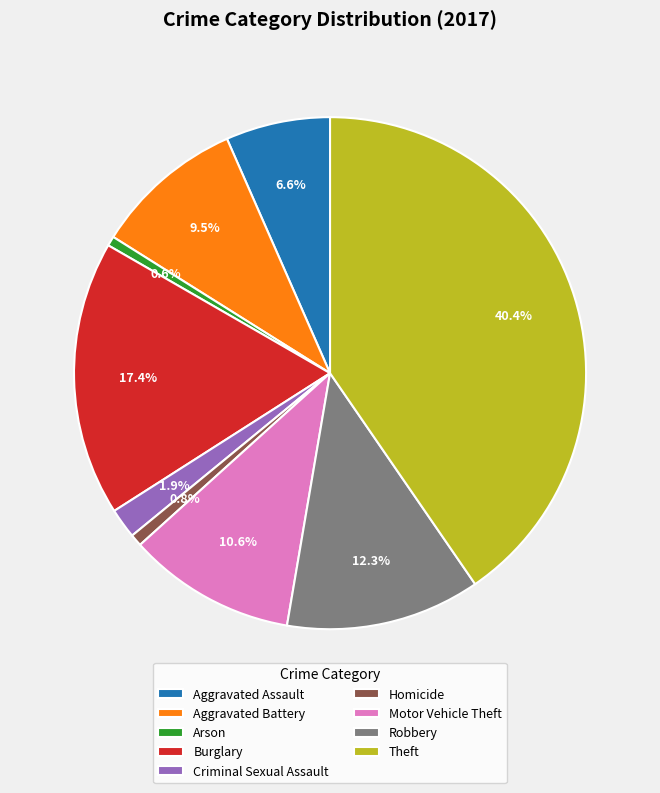

What is the total percentage of Criminal Sexual Assault and Aggravated Battery?

11.4%